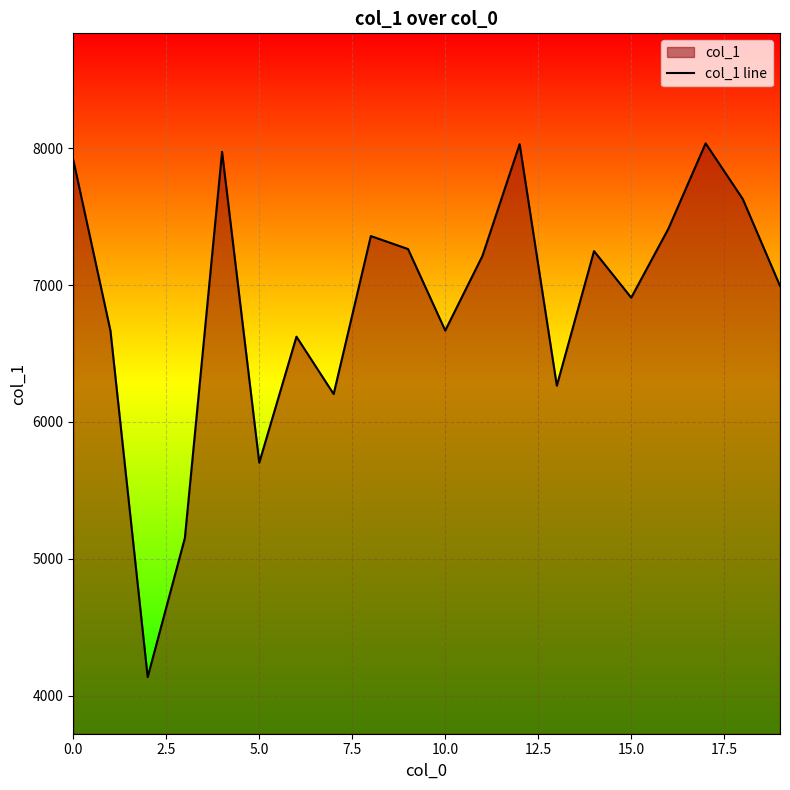

What is the difference between the maximum and minimum values?

3898